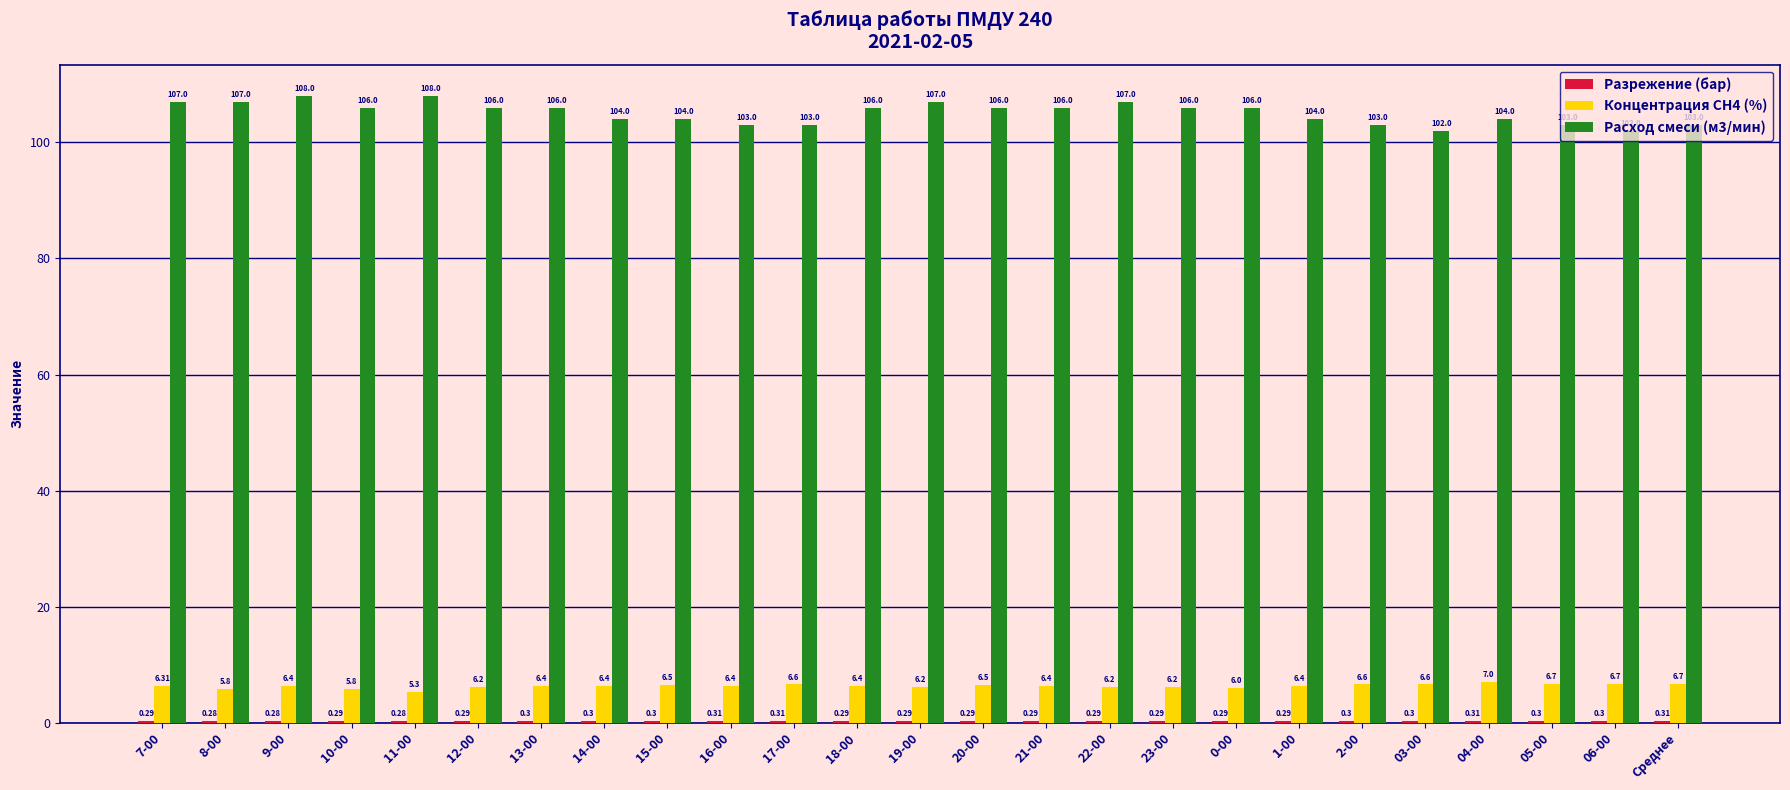

What is the total value across all series at 11-00?

113.6